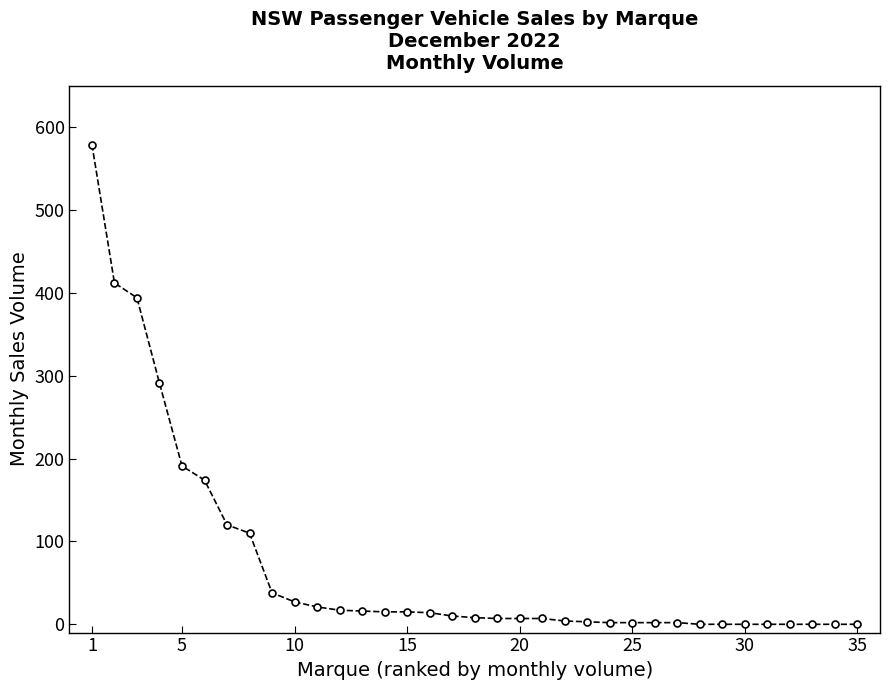

What is the sum of all values?

2488